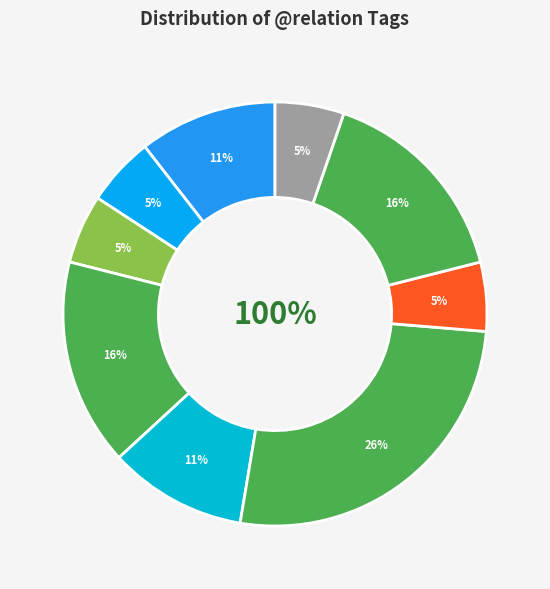

Which slice is the smallest?

ATR